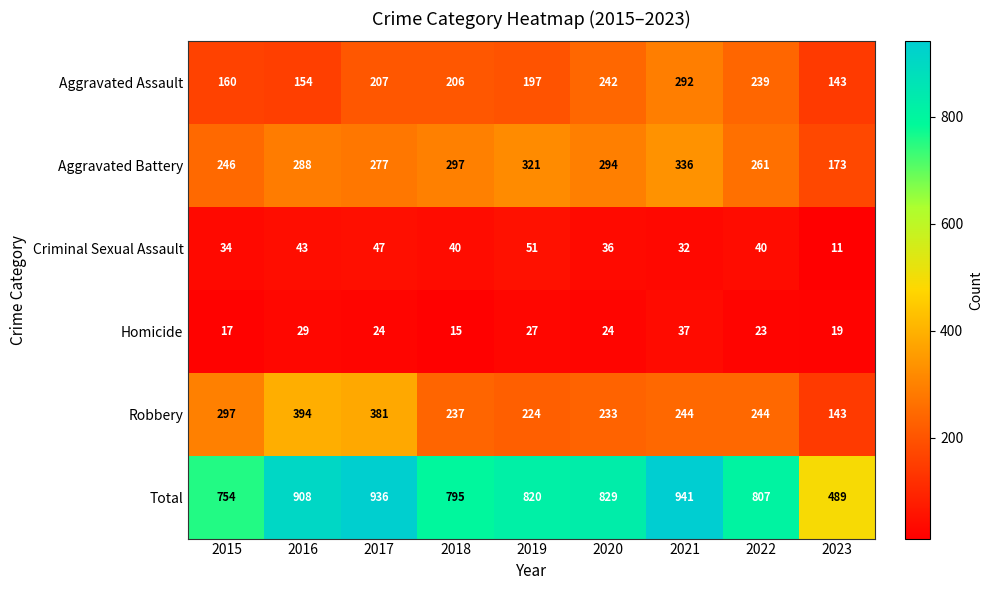

The value of Aggravated Battery at 2018 is 297. True or false?

True